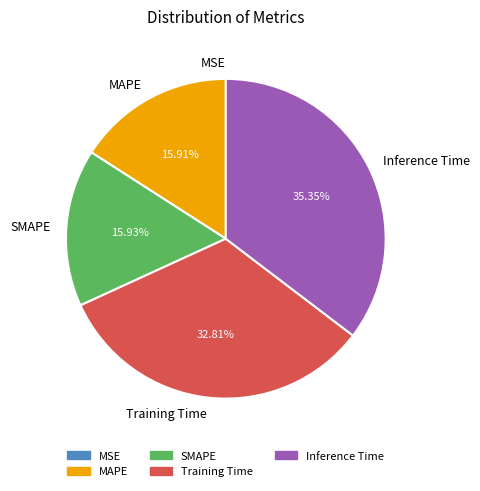

To the nearest percent, what is the average slice percentage?

20%